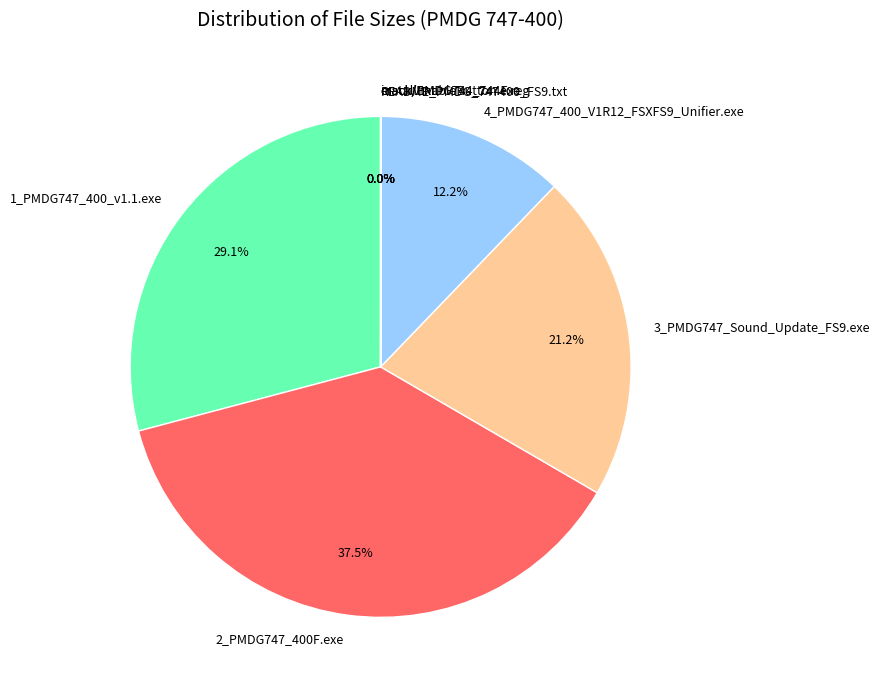

Do 4_PMDG747_400_V1R12_FSXFS9_Unifier.exe and 3_PMDG747_Sound_Update_FS9.exe together represent more than half of the pie?

No